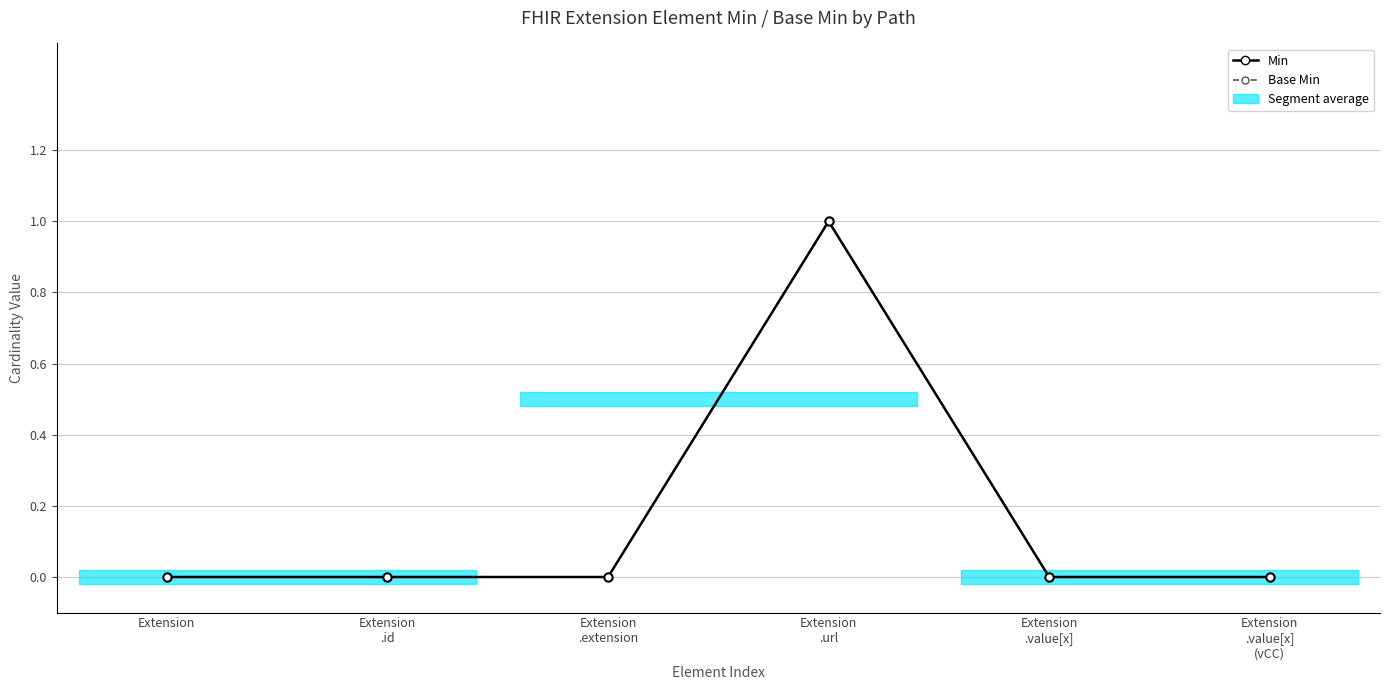

How many values in the Min series exceed 0?

1